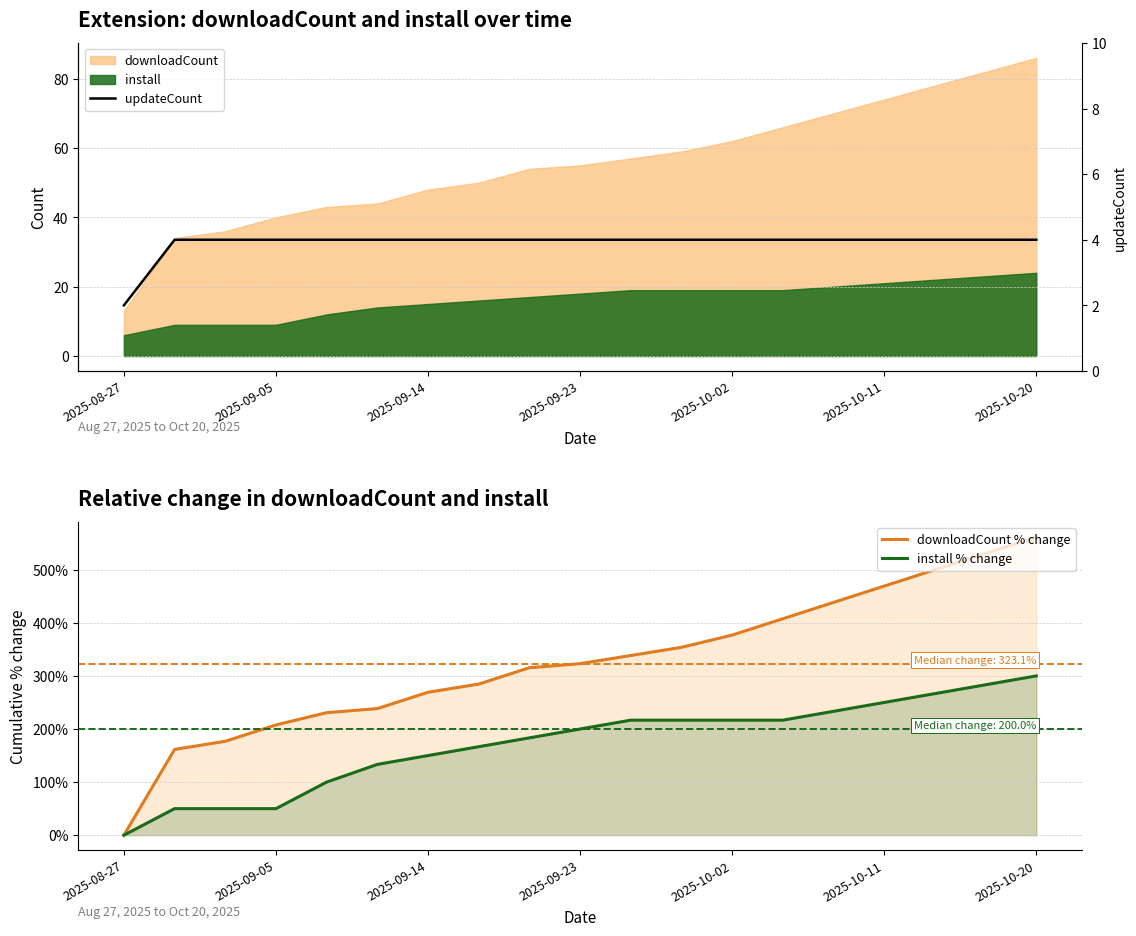

How many values in the install % change series exceed 200?

9